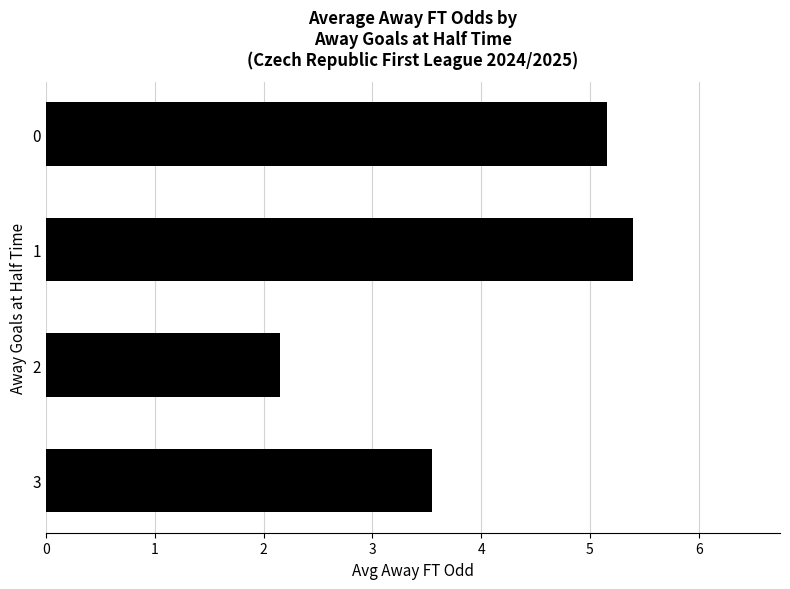

Rank the categories by value from highest to lowest.

1, 0, 3, 2